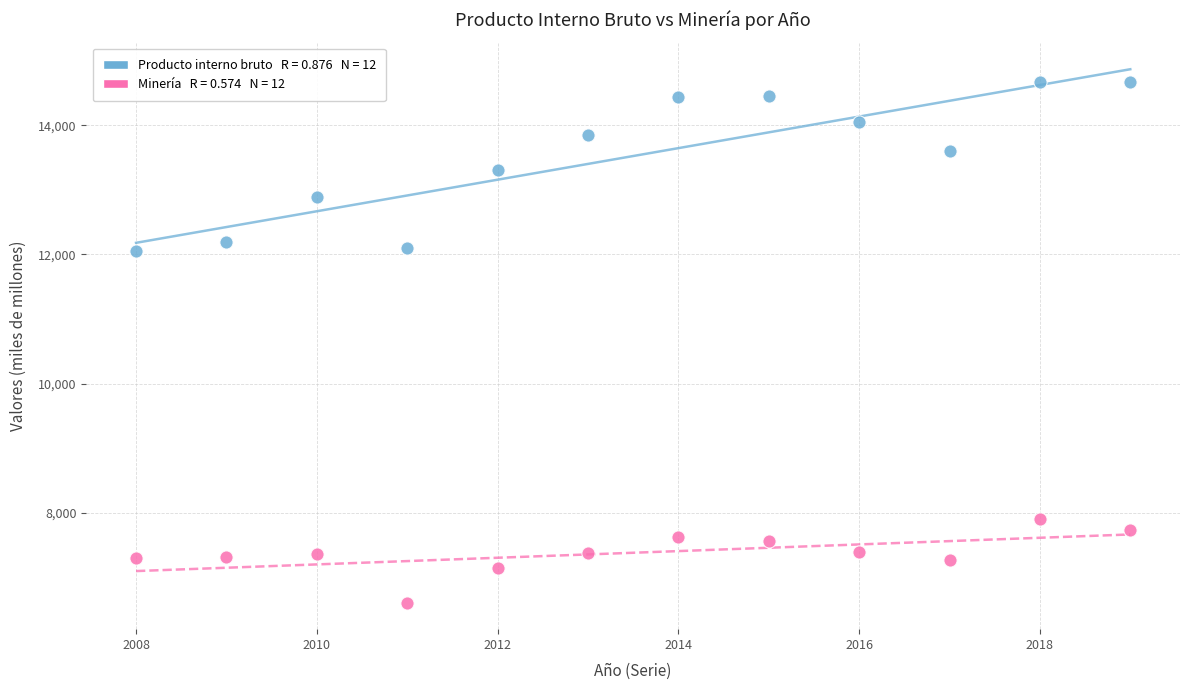

Across all data points, what is the range of Y values (max minus min)?

8064